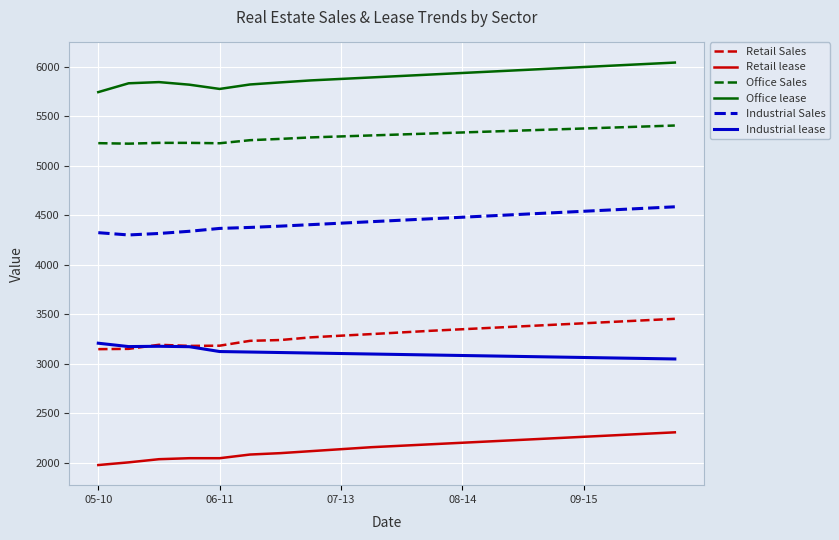

True or false: Office lease and Retail lease cross at least once.

False